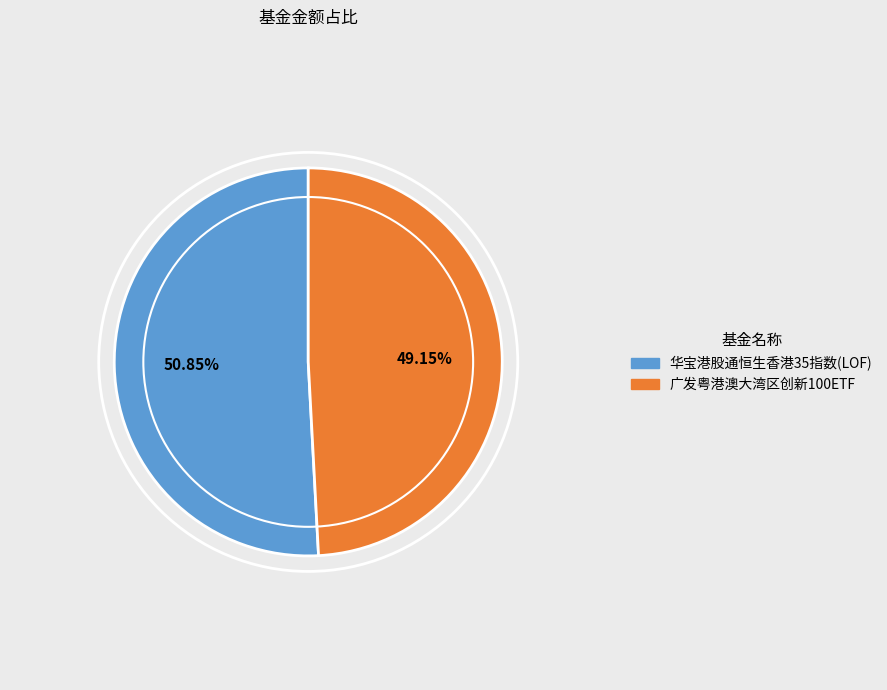

What is the smallest slice in the pie chart?

广发粤港澳大湾区创新100ETF